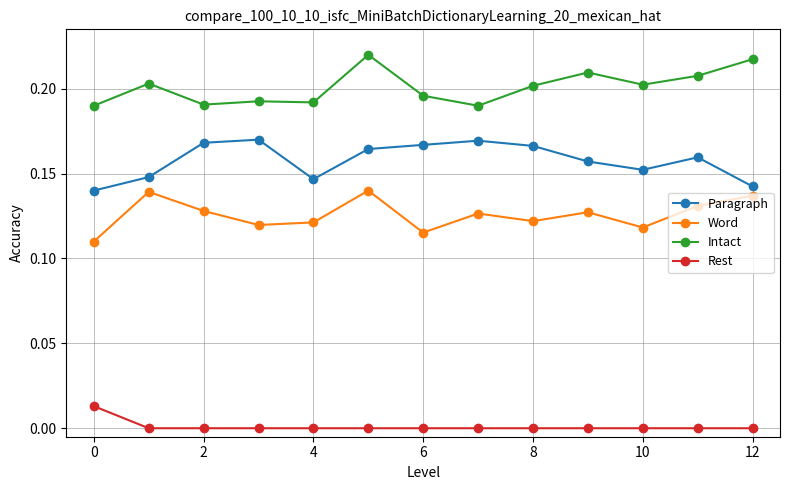

Rank the series by their maximum value, from highest to lowest.

Intact, Paragraph, Word, Rest